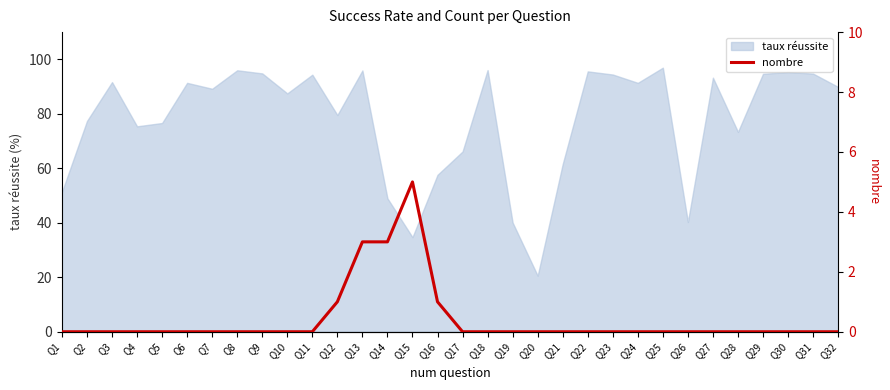

Which category has the lowest value in the taux réussite series?

Q20